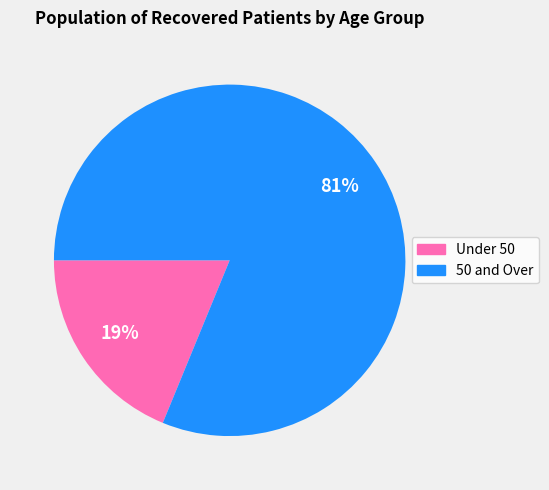

Rank the categories by value from lowest to highest.

Under 50, 50 and Over